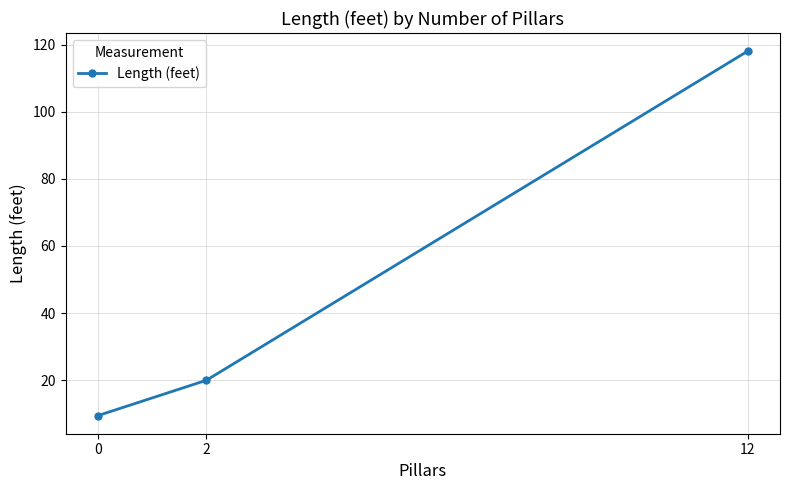

Reading right to left, transcribe all the data shown in this chart.

118.0	20.0	9.5